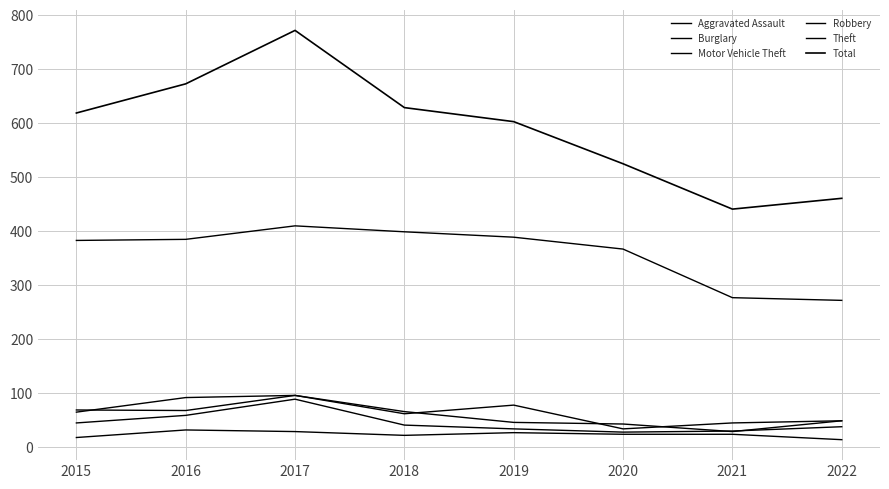

How many lines are shown in the chart?

6